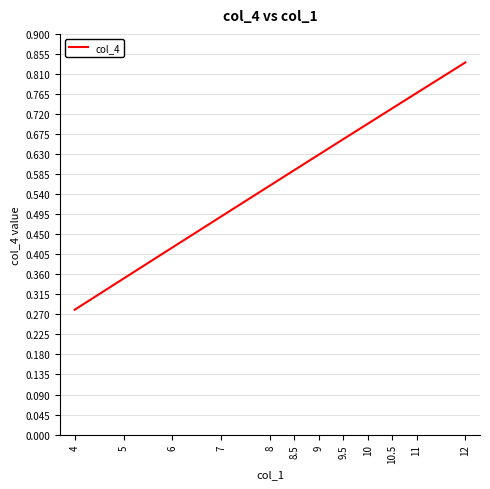

What is the change in value from 5 to 8.5?

+0.2